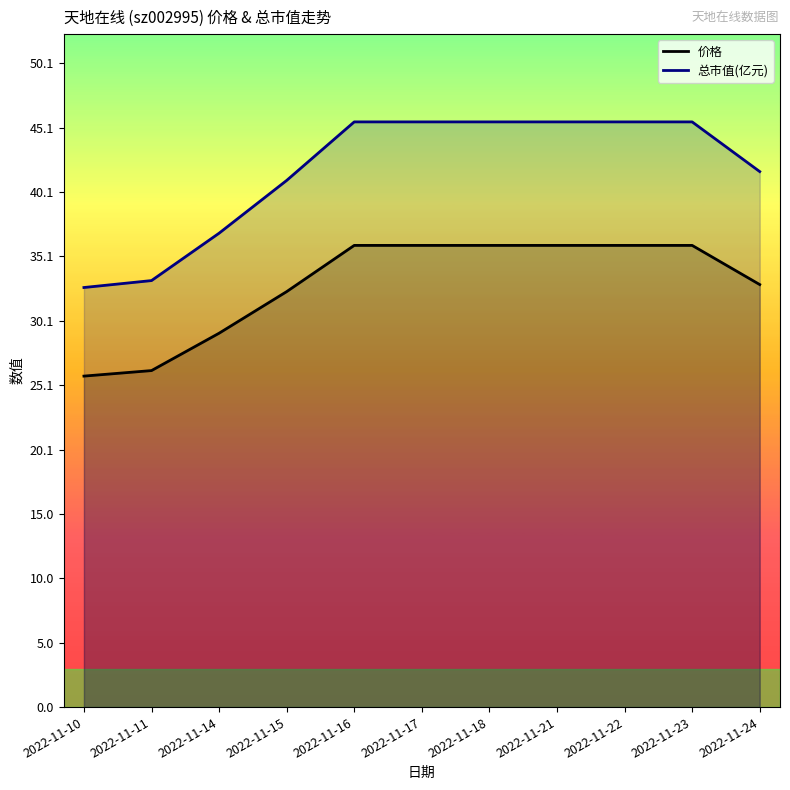

Is the value of 价格 at 2022-11-22 greater than the value of 总市值(亿元) at 2022-11-23?

No